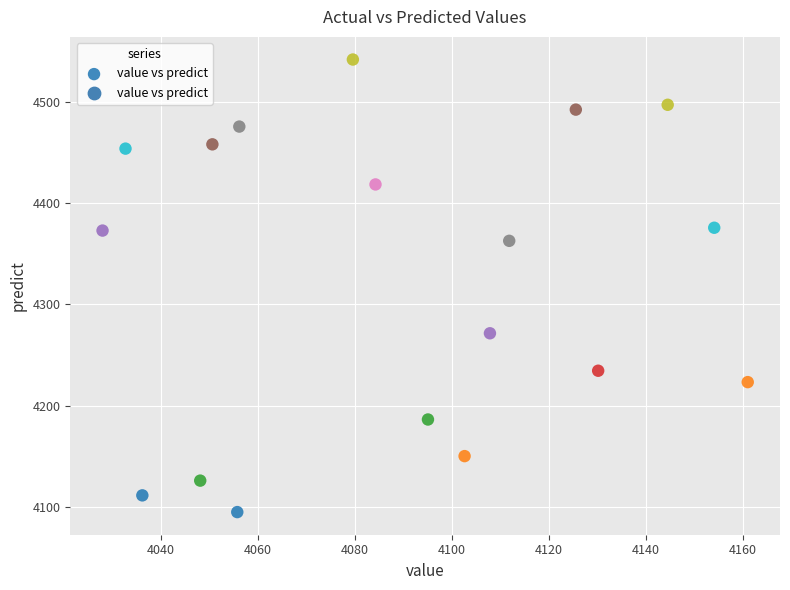

What is the range of Y values (max minus min)?

447.1